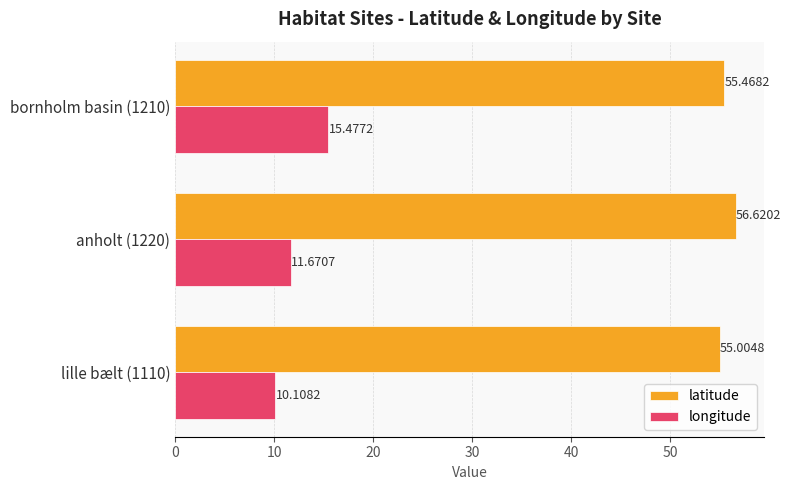

List the series in order of their peak value, lowest first.

longitude, latitude